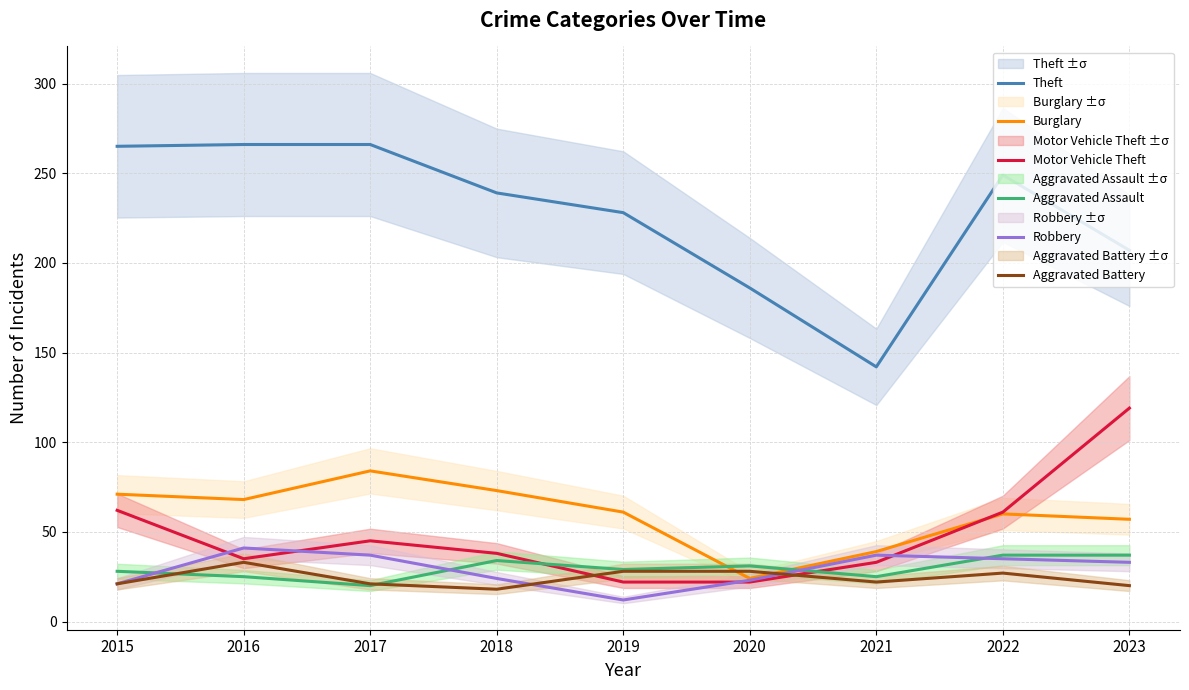

Which series ends up on top after the final intersection of Burglary and Motor Vehicle Theft?

Motor Vehicle Theft